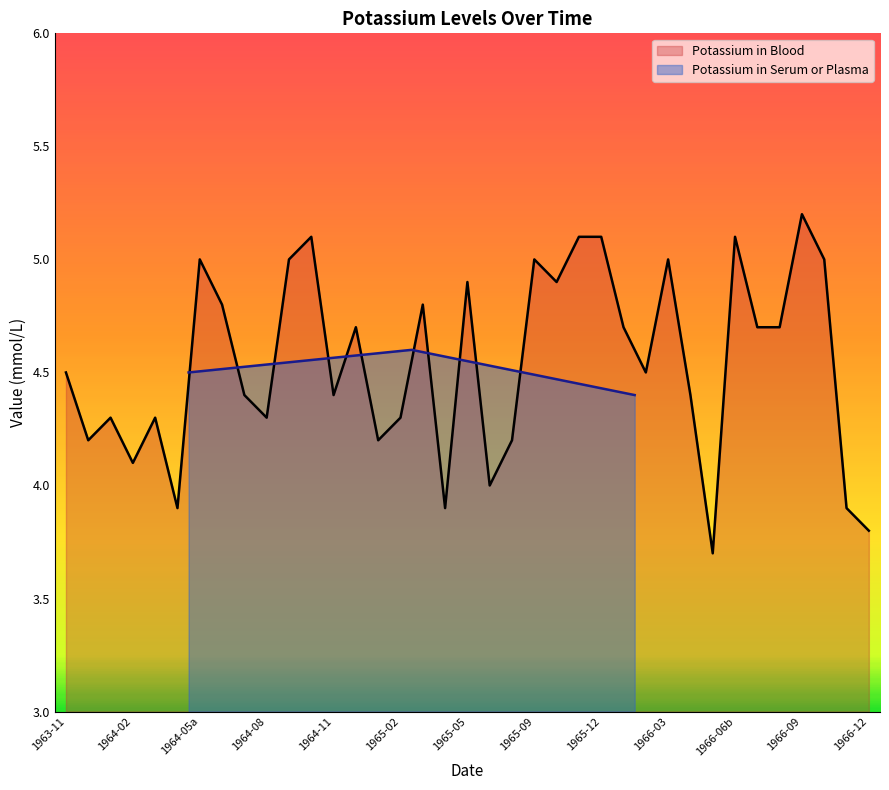

How many Potassium in Serum or Plasma values are between 4 and 5?

3